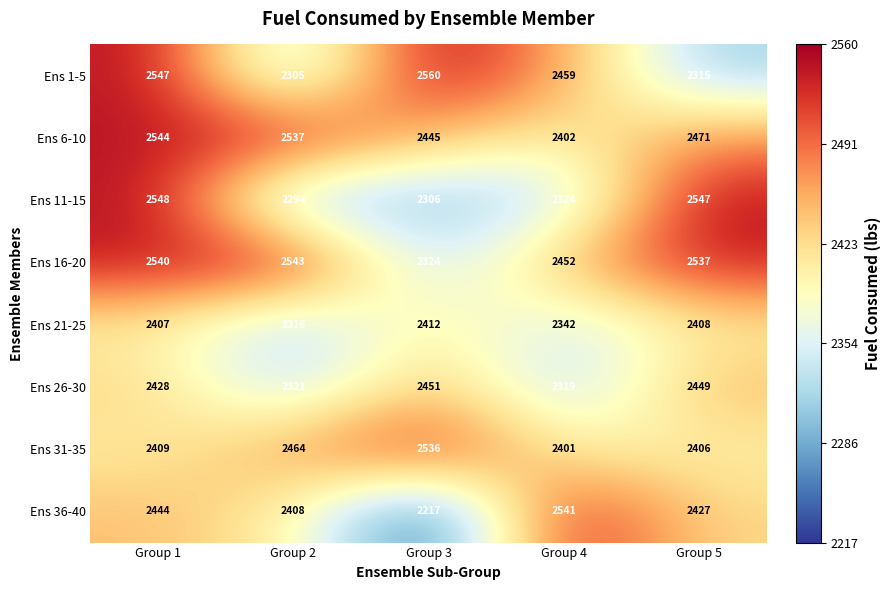

At which category is the sum across all series the highest?

Group 1